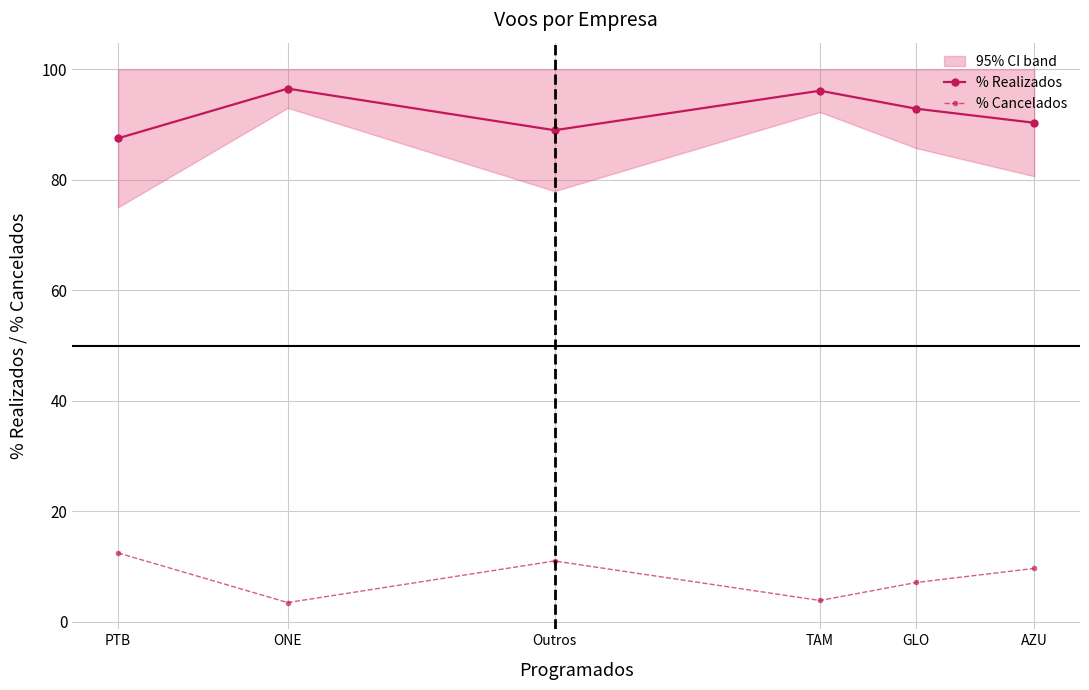

Between TAM and AZU, which series saw the biggest shift?

% Cancelados